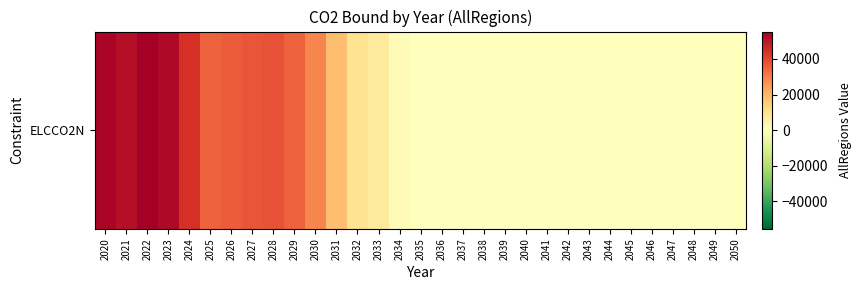

At which category does the chart reach its peak across all series?

2022